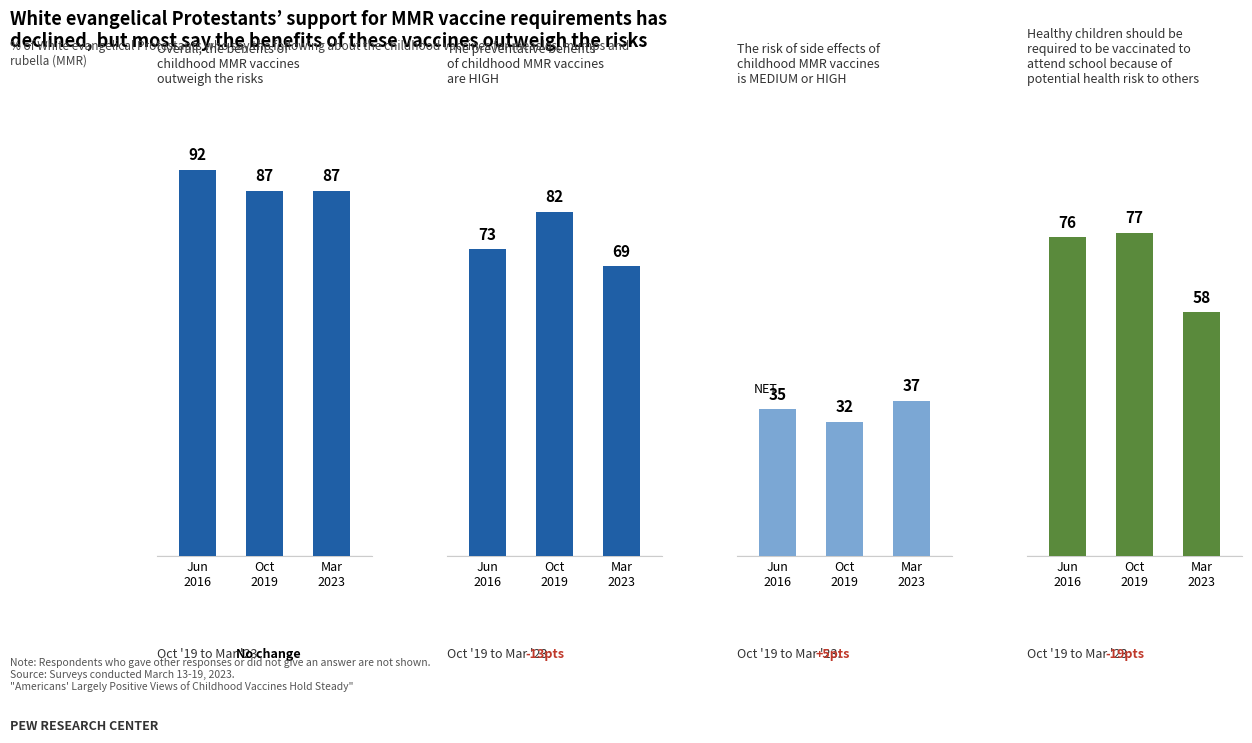

What is the average value of the Overall benefits outweigh risks series?

89